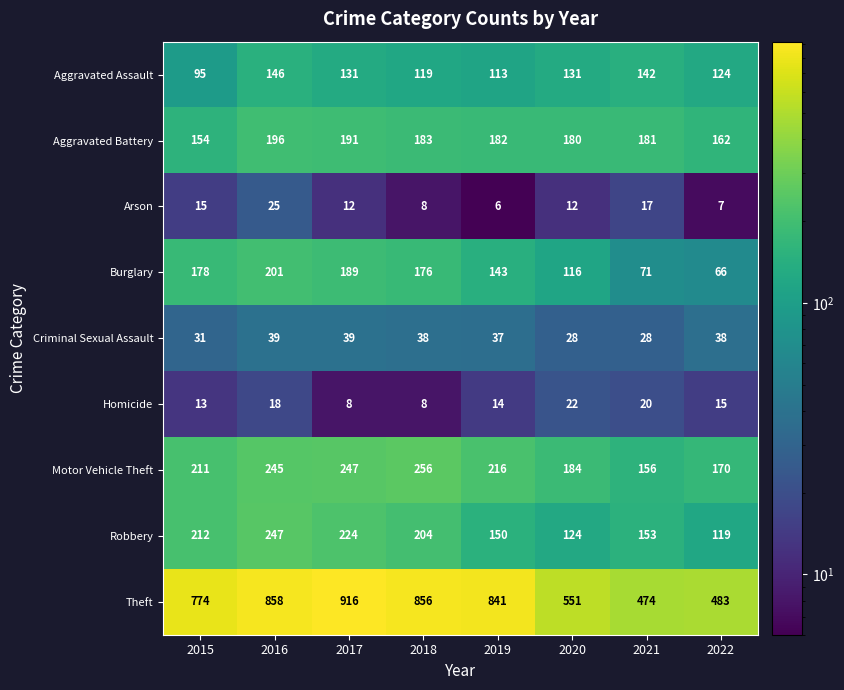

What is the sum of the Robbery values at 2022 and 2020?

243